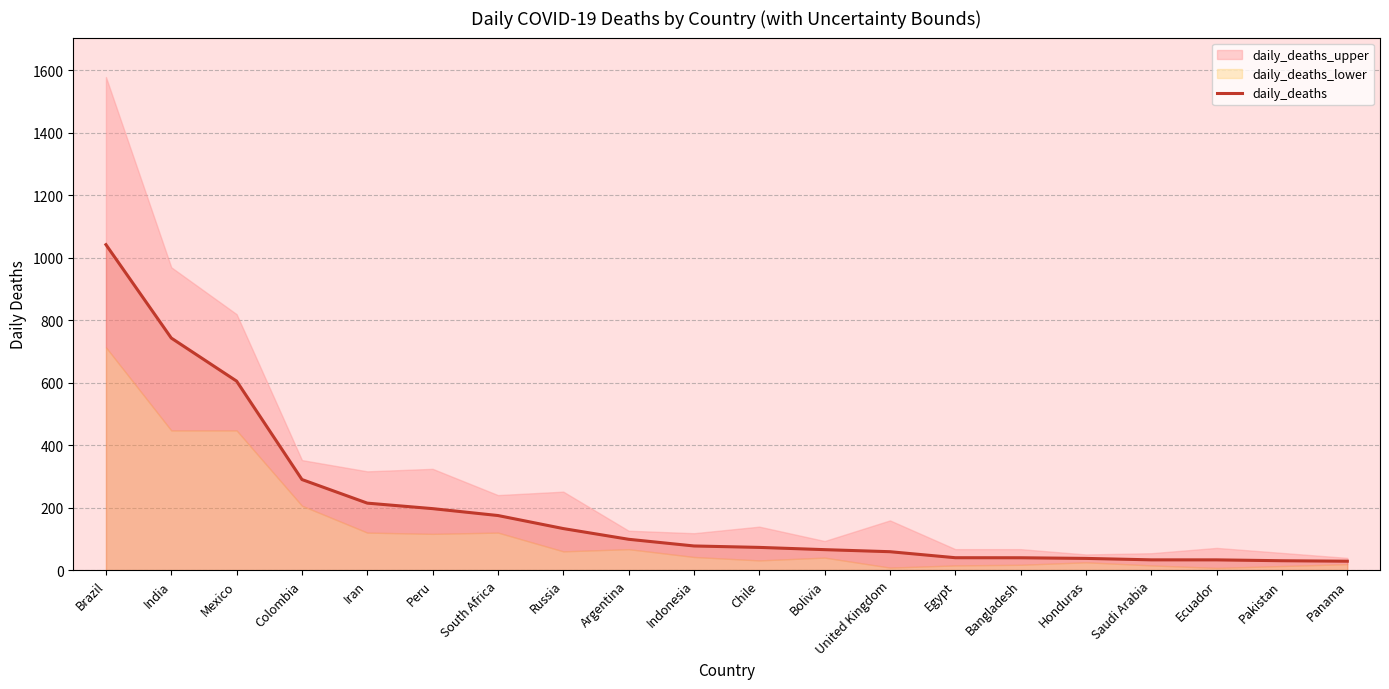

True or false: the data shows 1027.1 at India.

False